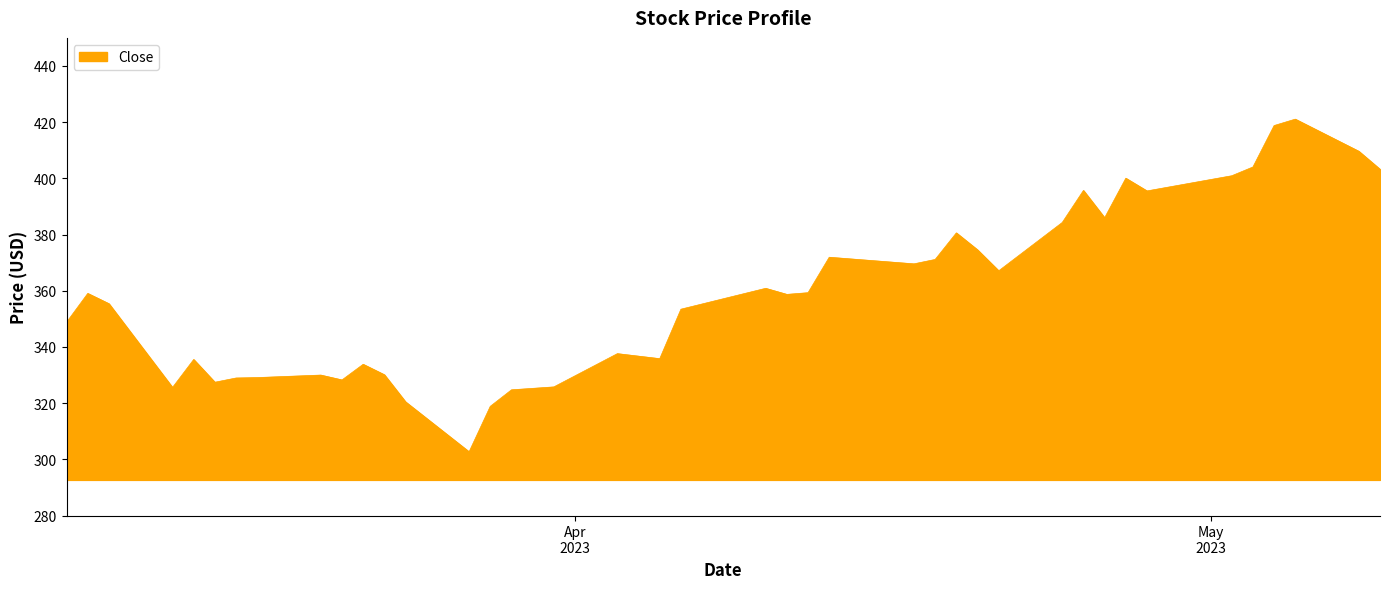

What is the average value?

359.6